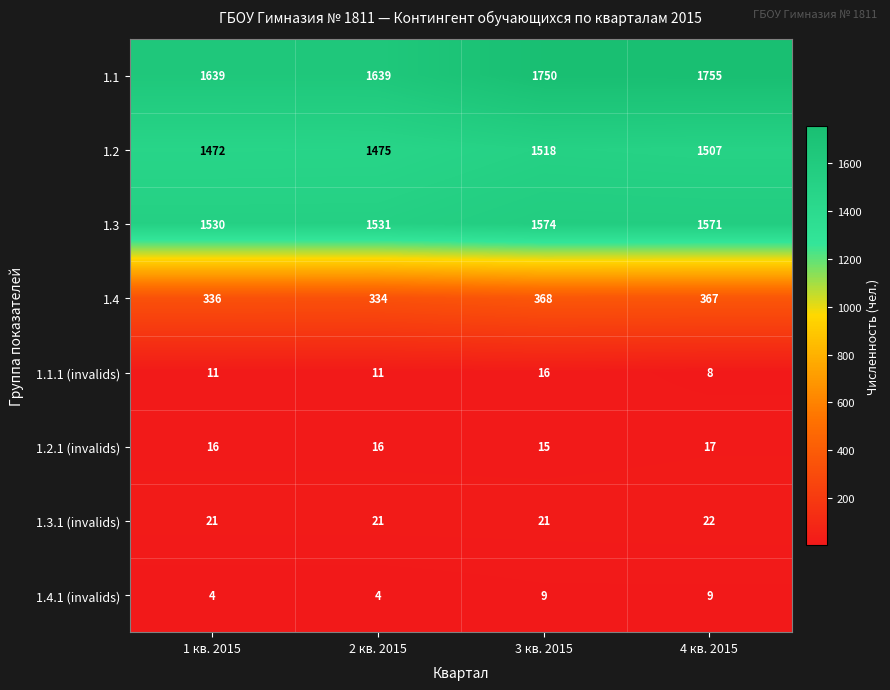

At which category is the sum across all series the highest?

3 кв. 2015